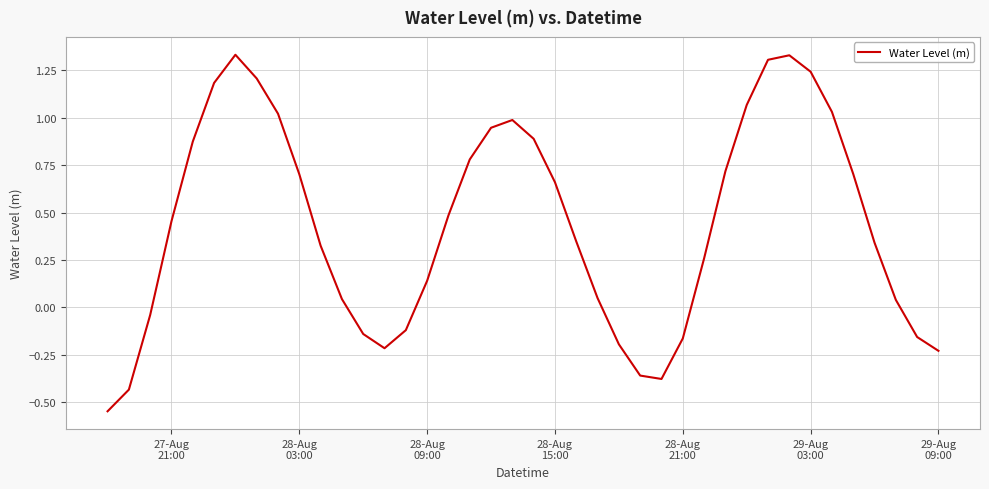

What is the difference between the maximum and minimum values?

1.9